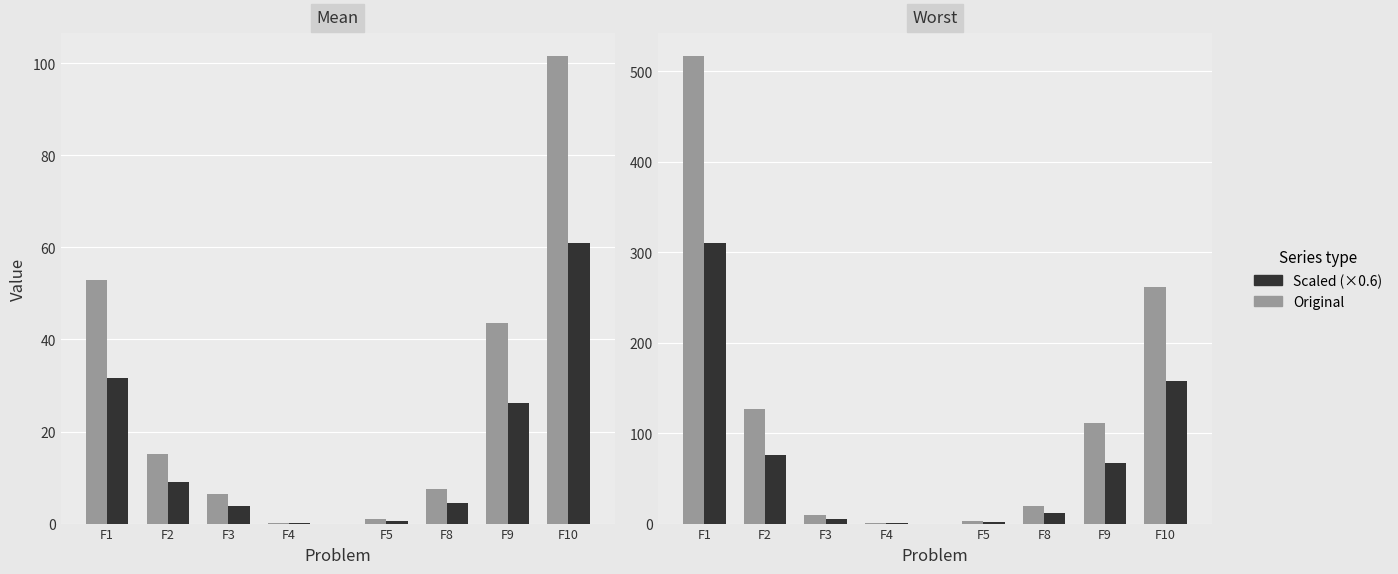

What is the spread (max minus min) of values at F2?

111.0